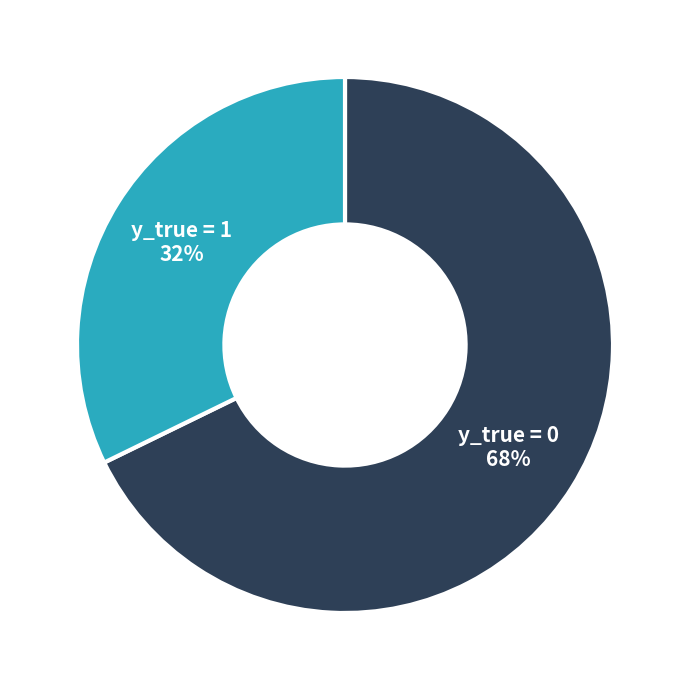

How many slices are in this pie chart?

2